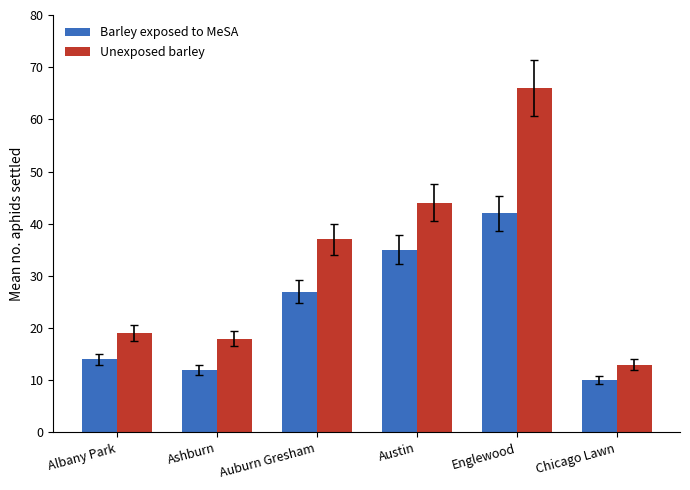

At which label does Unexposed barley reach its peak?

Englewood